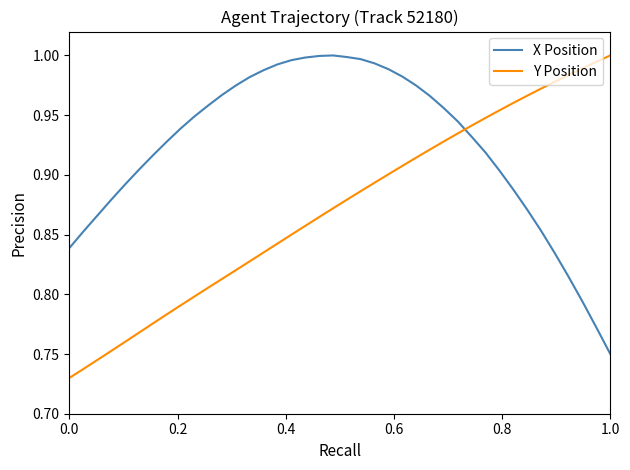

Which series has the largest total across all categories?

X Position